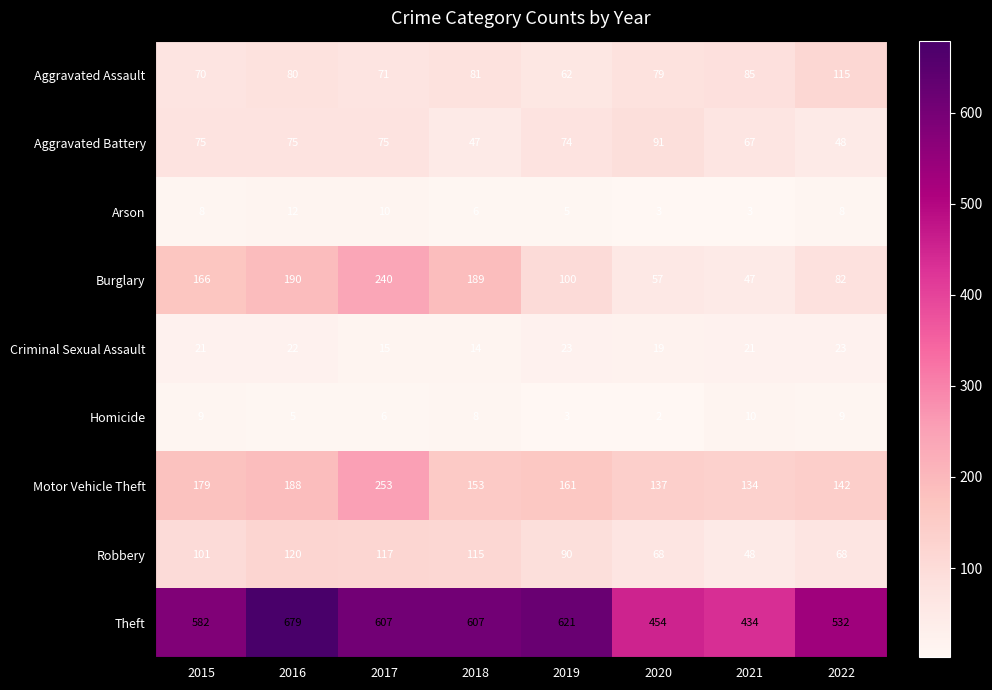

Which label corresponds to the smallest value in the chart?

2020